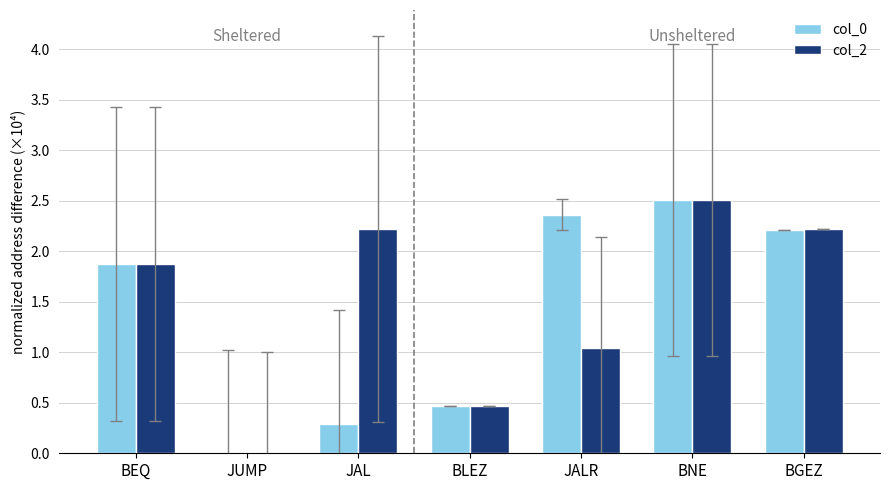

Is the value of col_2 at BGEZ greater than the value of col_0 at BNE?

No